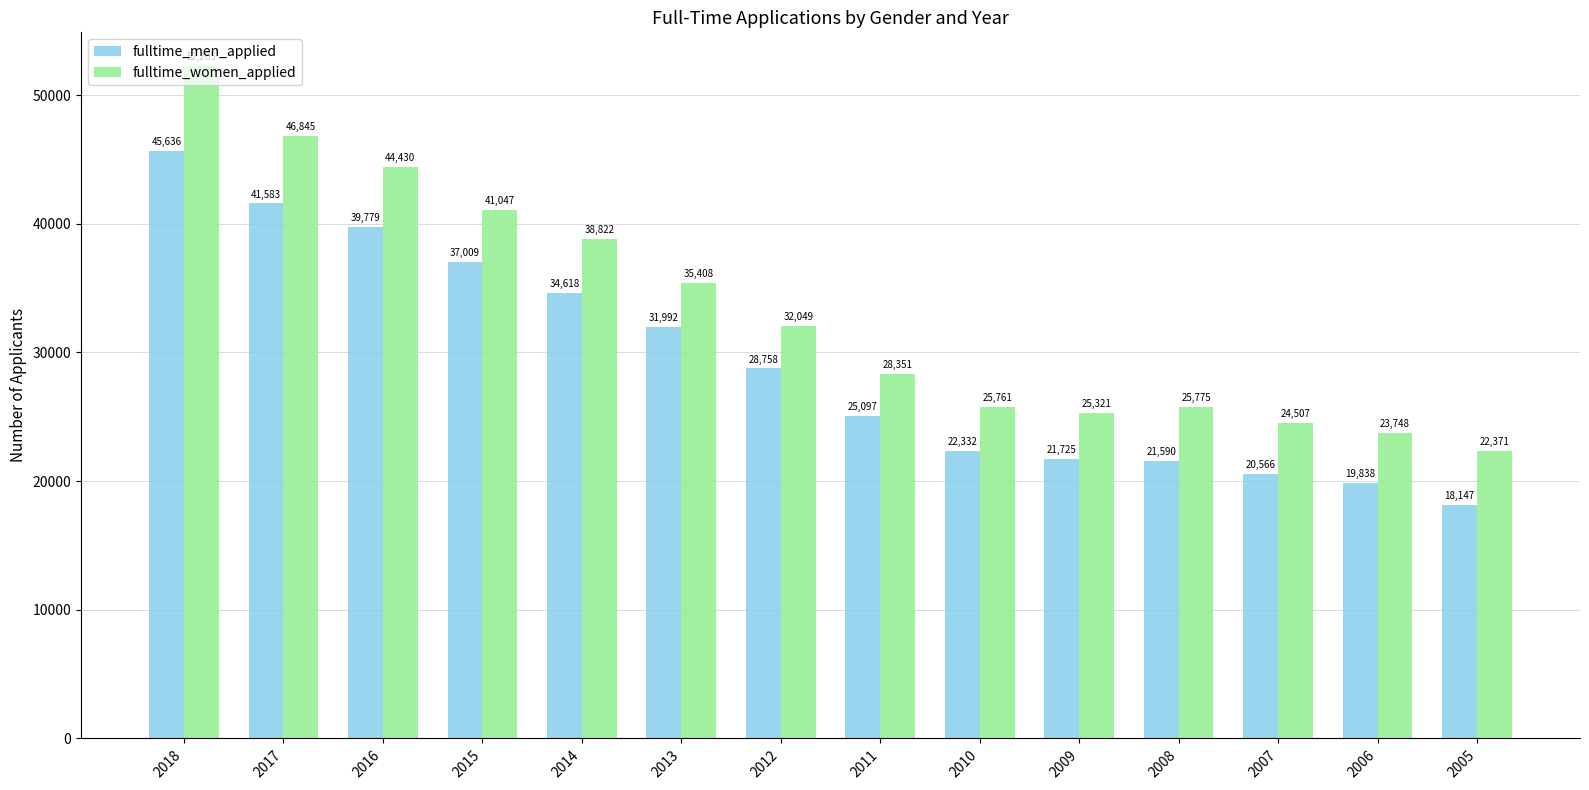

Reading left to right, transcribe all the data shown in this chart.

fulltime_men_applied: 2018=45636	2017=41583	2016=39779	2015=37009	2014=34618	2013=31992	2012=28758	2011=25097	2010=22332	2009=21725	2008=21590	2007=20566	2006=19838	2005=18147
fulltime_women_applied: 2018=52265	2017=46845	2016=44430	2015=41047	2014=38822	2013=35408	2012=32049	2011=28351	2010=25761	2009=25321	2008=25775	2007=24507	2006=23748	2005=22371